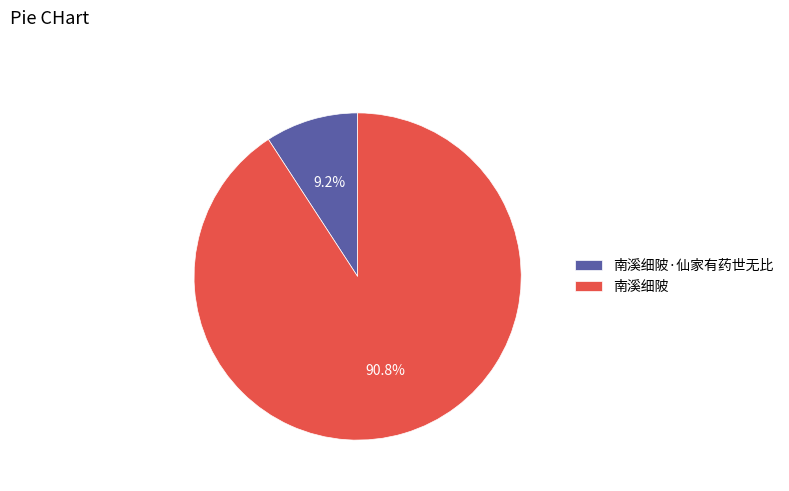

Does 南溪细陂 account for over 50% of the chart?

Yes